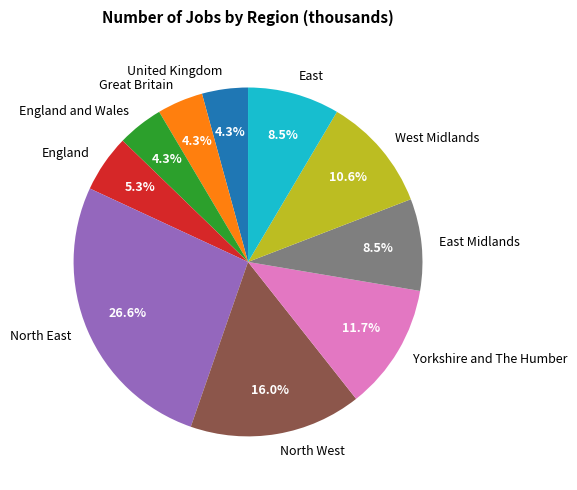

How many slices are in this pie chart?

10